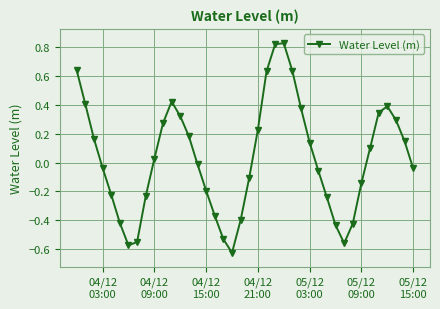

Does the chart display data point markers on the line(s)?

Yes